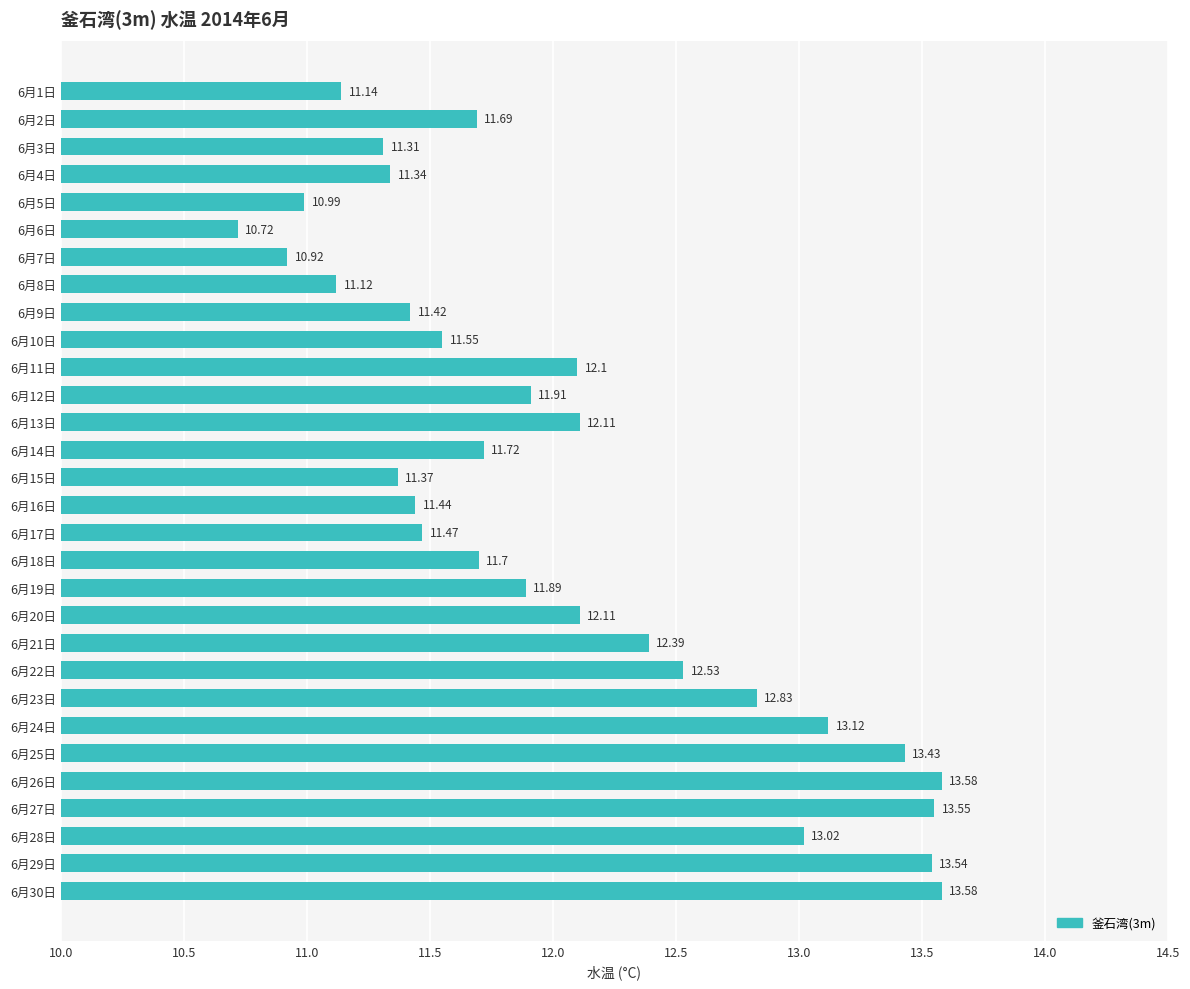

What is the change in value from 6月3日 to 6月15日?

+0.1